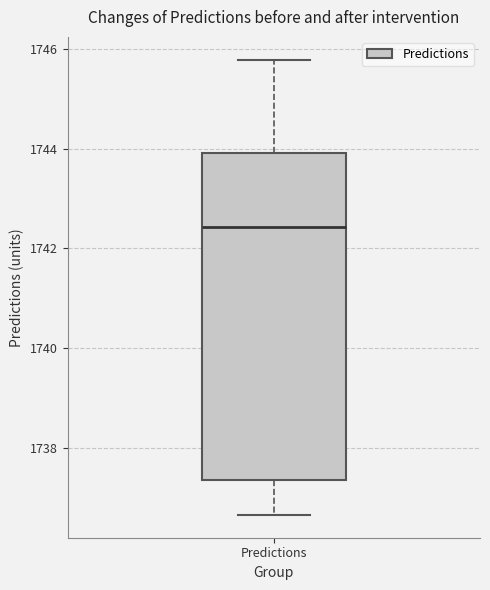

Read this box plot against the y-axis: the position of the median line, the range covered by the box, and the ends of both whiskers. The values are not printed on the chart, so give them approximately, as read against the axis.

median 1742.4, box 1737.4 to 1744.0, whiskers 1736.6 to 1745.8